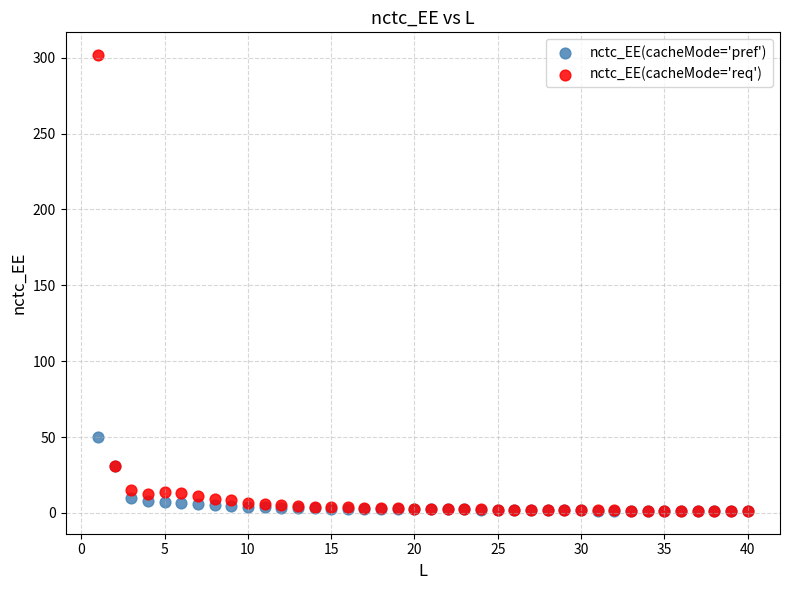

Which series has the widest spread of Y values?

nctc_EE(cacheMode='req')